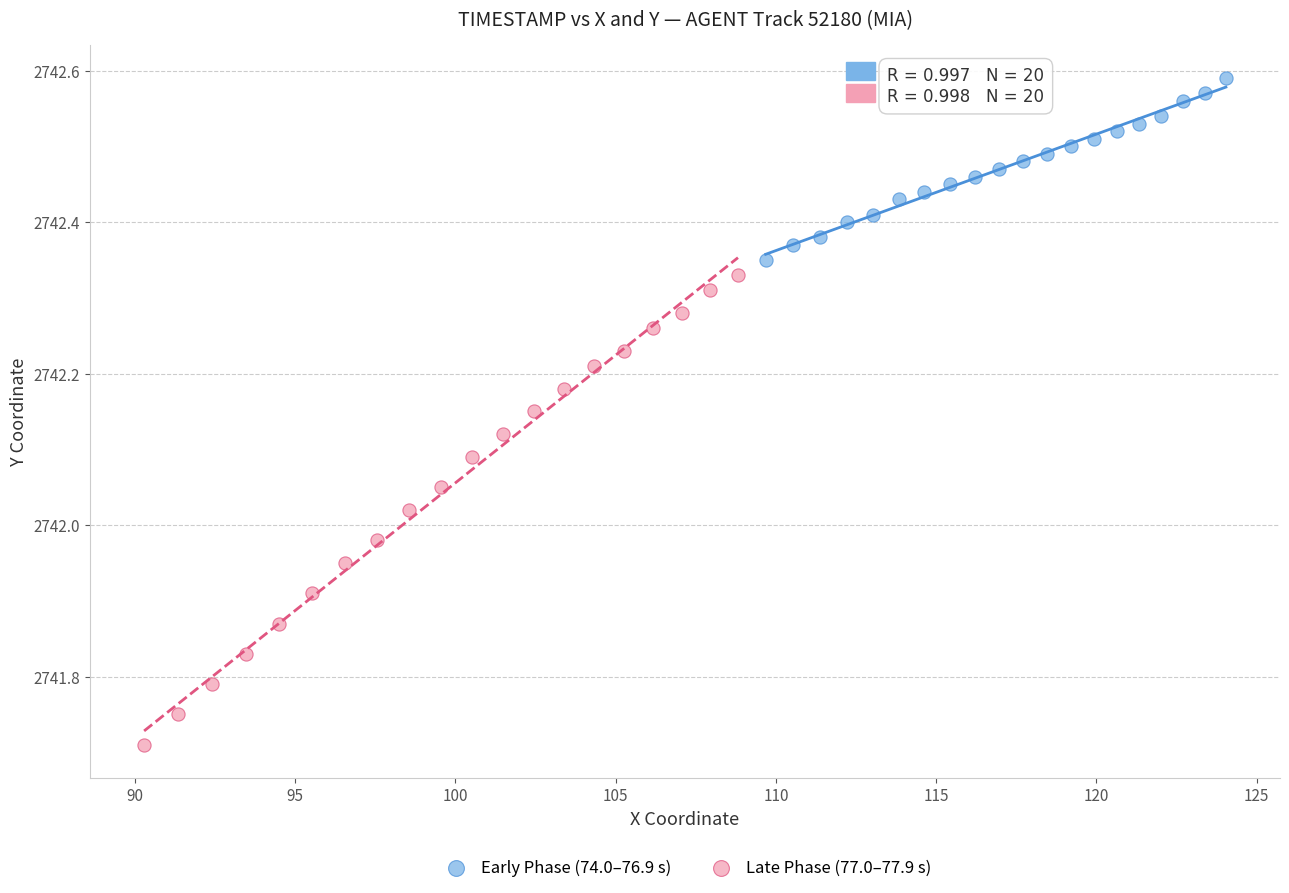

Which series contains the highest Y value?

Early Phase (74.0–76.9 s)